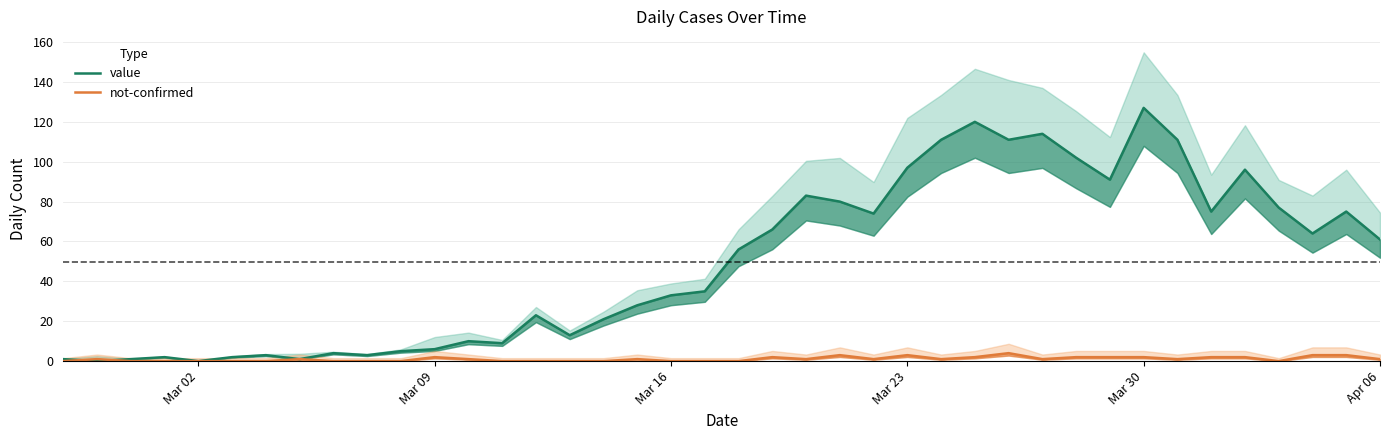

Where do not-confirmed and value first cross each other?

Mar 02 and Mar 09